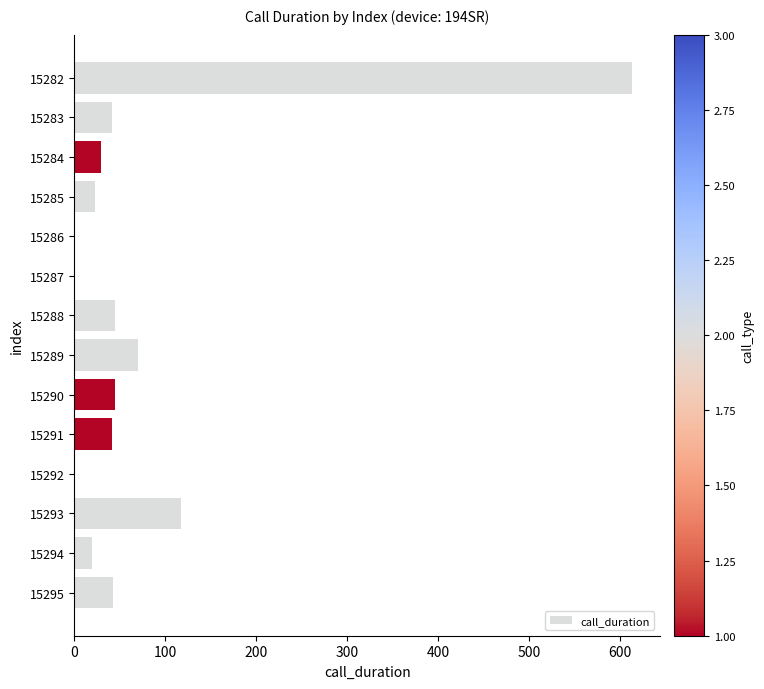

At which label is the value closest to 306?

15293